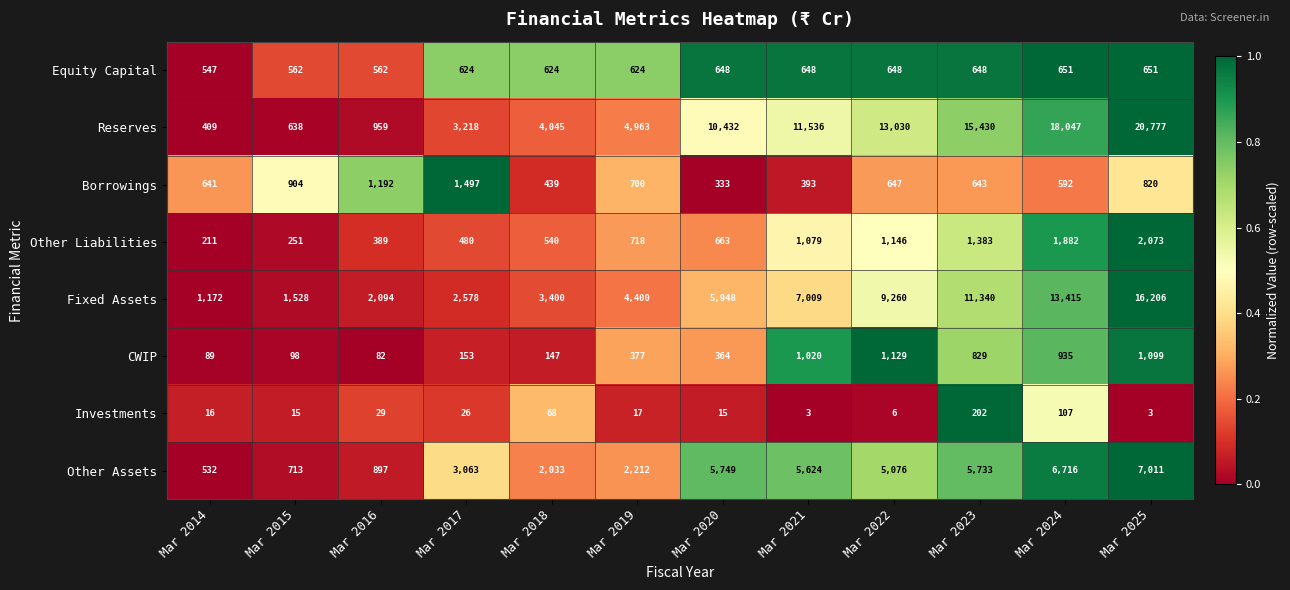

Which series has the largest total across all categories?

Reserves